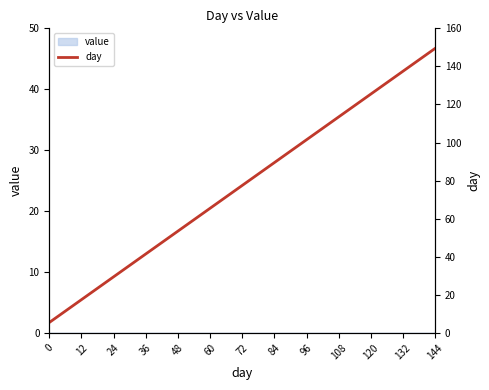

At which label does the data first exceed 77?

72